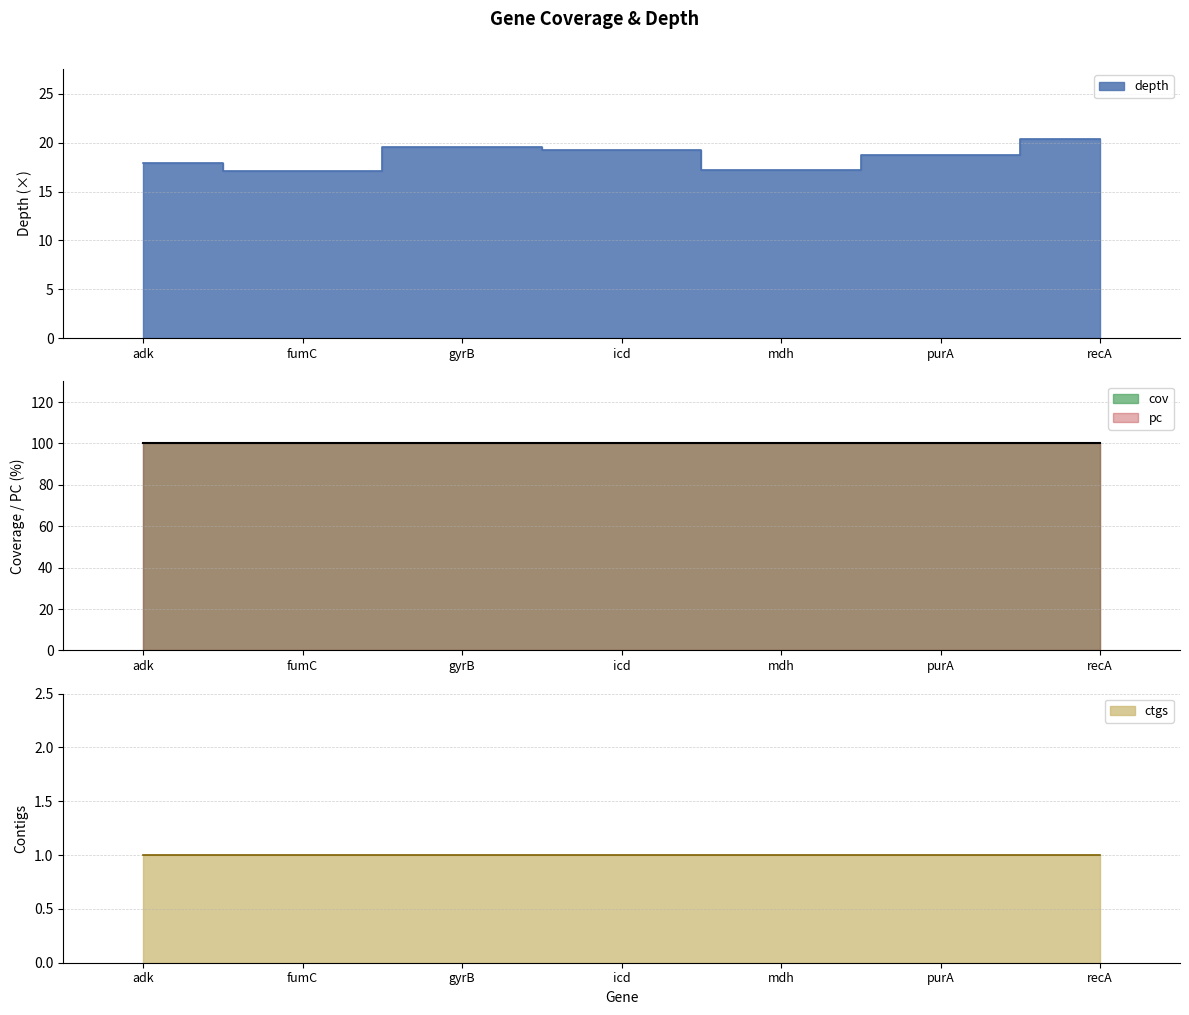

Is the value of cov at adk greater than the value of pc at purA?

No